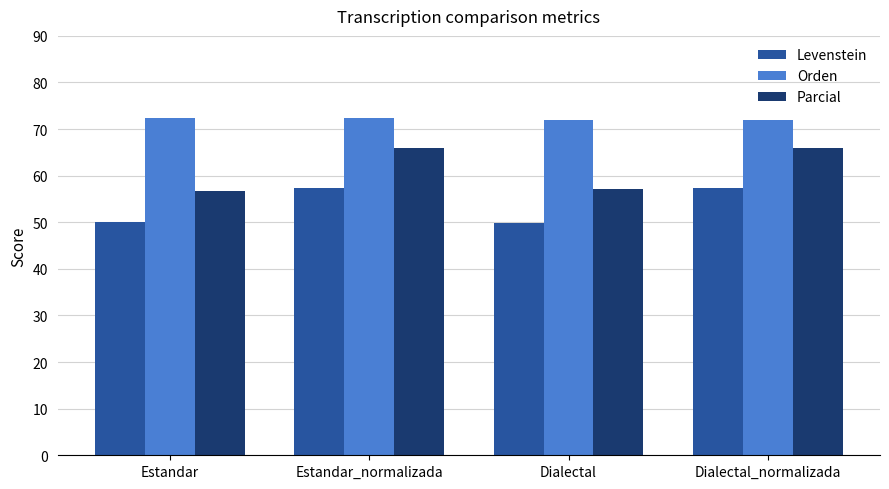

Rank the series by their average value, from highest to lowest.

Orden, Parcial, Levenstein